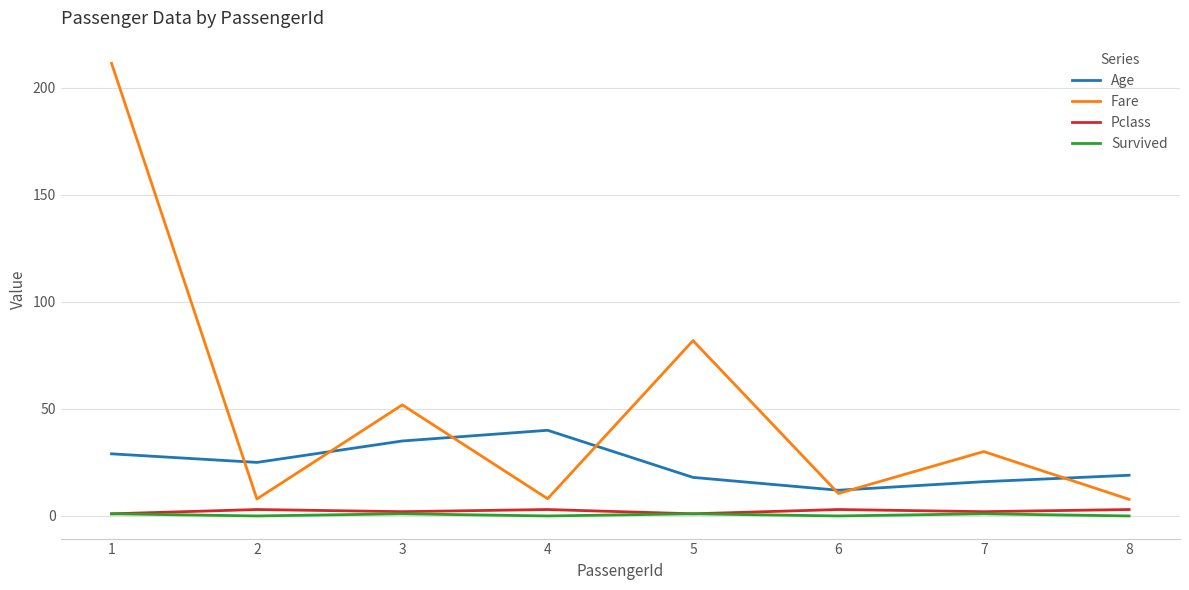

Is the value of Survived at 2 greater than the value of Age at 6?

No